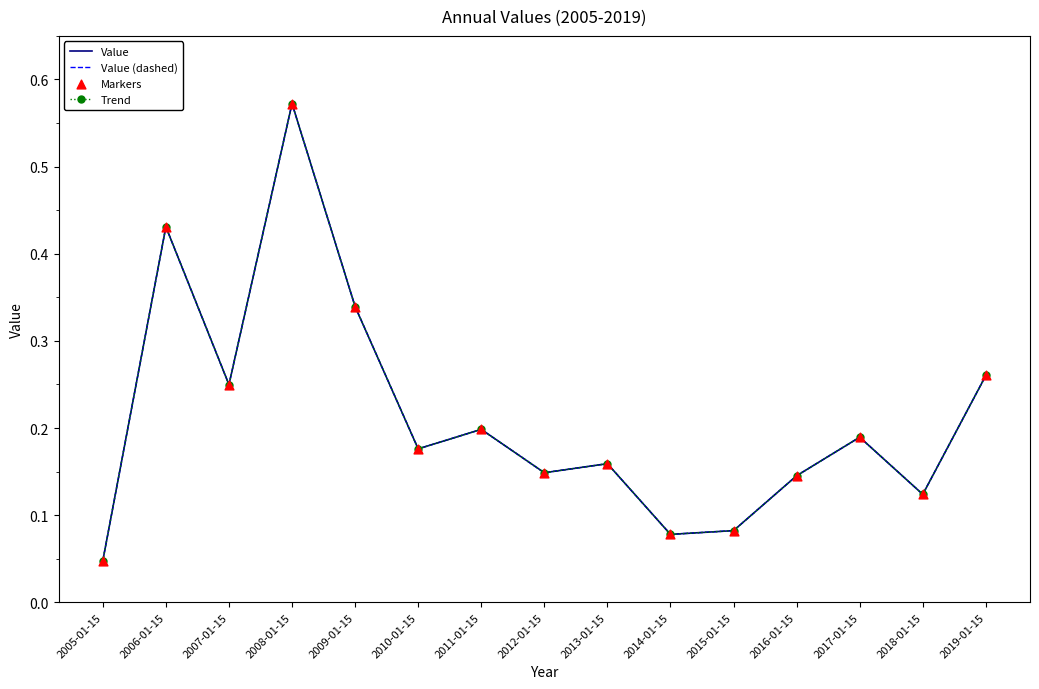

At which category is the sum across all series the highest?

2008-01-15